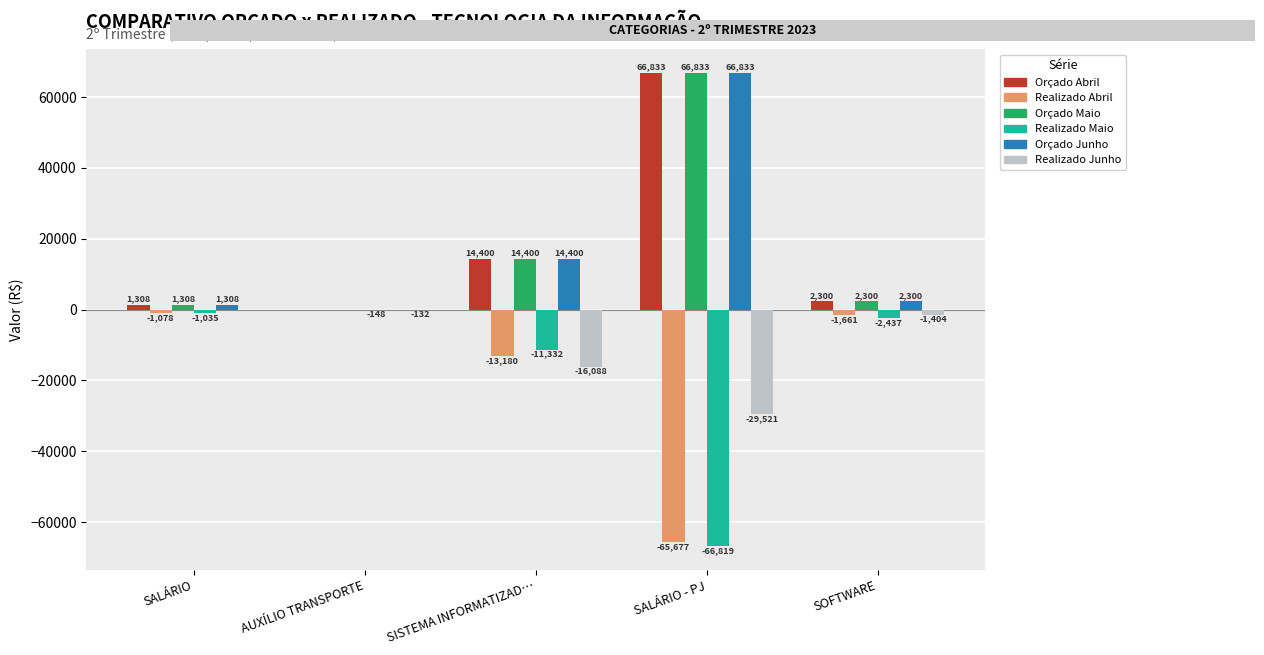

True or false: Orçado Junho has a value of 0.0 at AUXÍLIO TRANSPORTE.

True